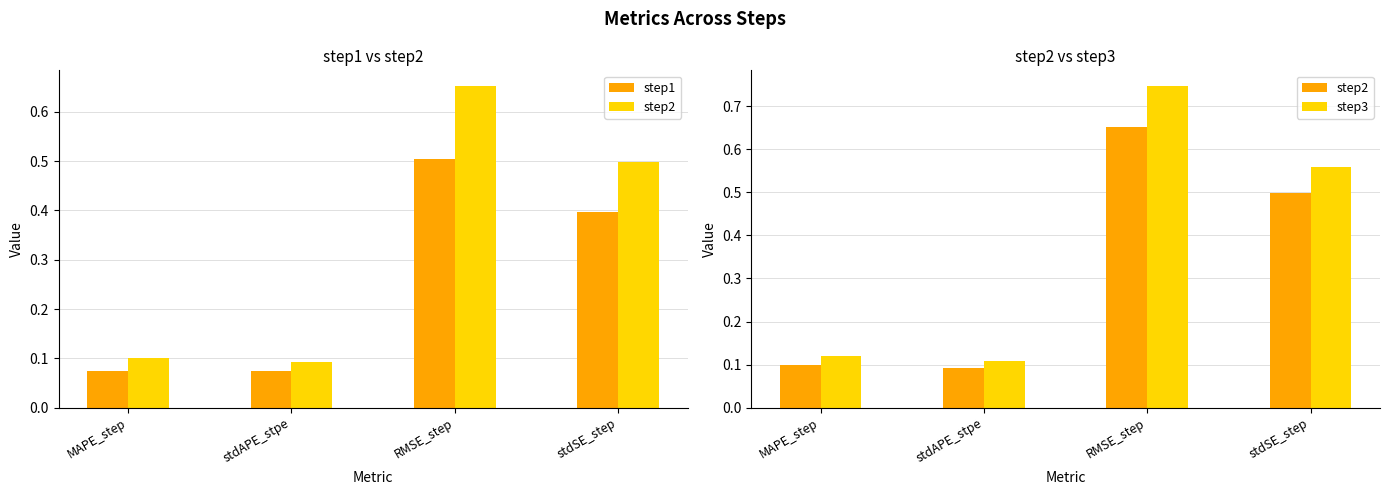

Which series changed the most between MAPE_step and stdSE_step?

step3